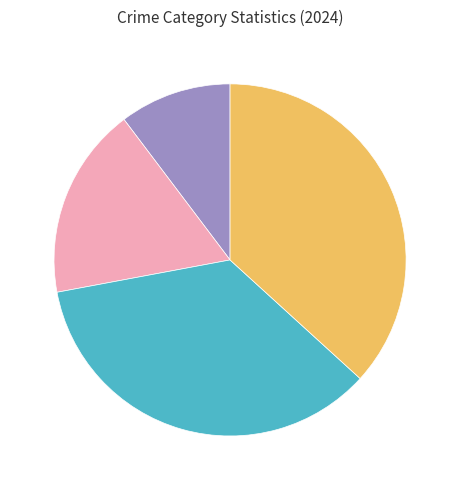

Is there a majority slice in this chart?

No